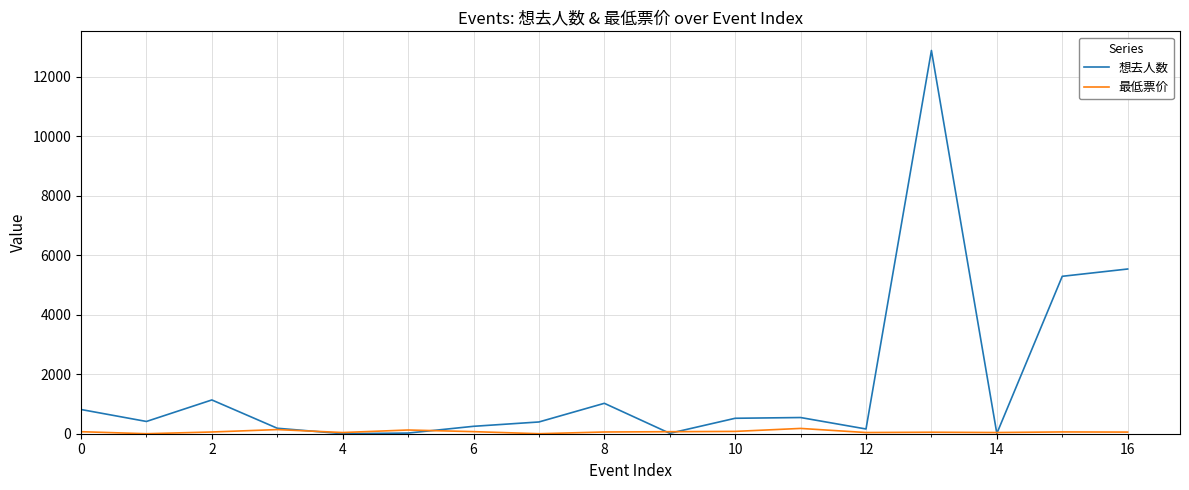

Which series has the widest spread of values?

想去人数